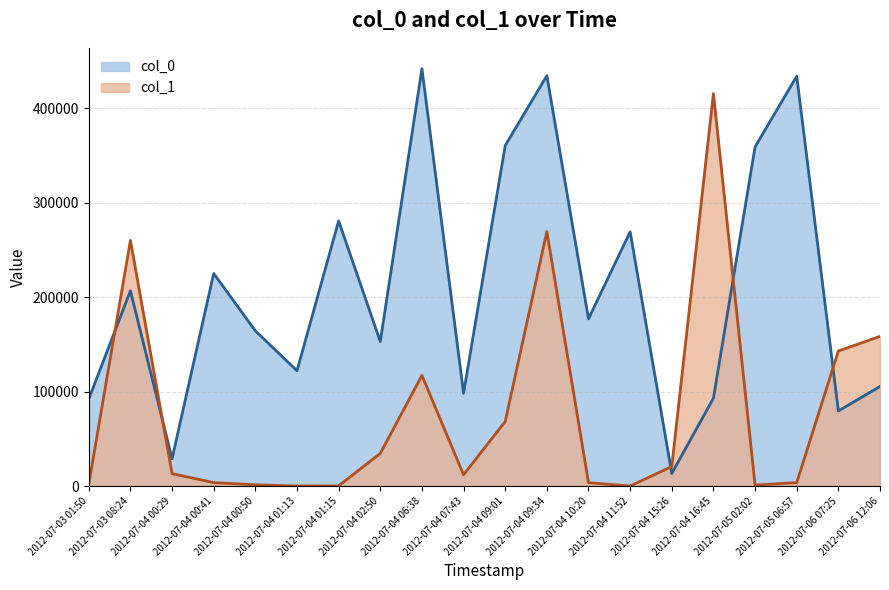

What are all the series names shown in the legend?

col_0, col_1